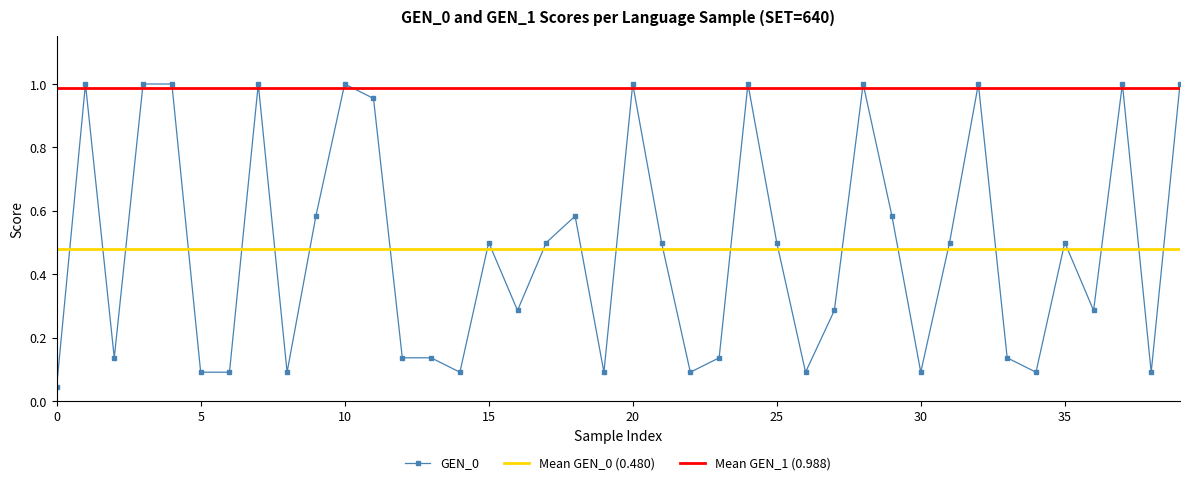

What is the average value?

0.5